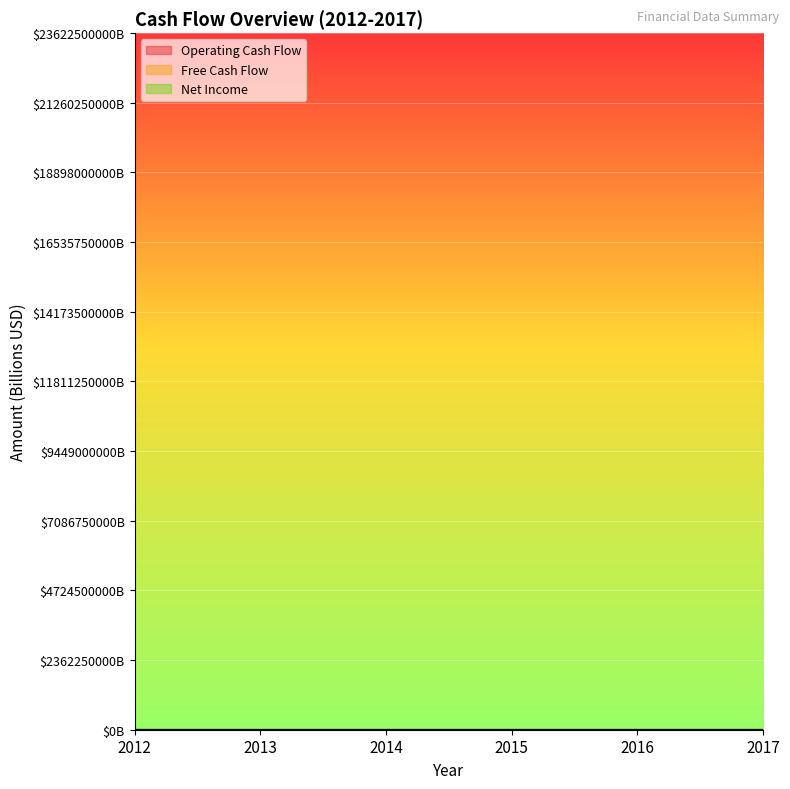

True or false: Free Cash Flow and Operating Cash Flow cross at least once.

False